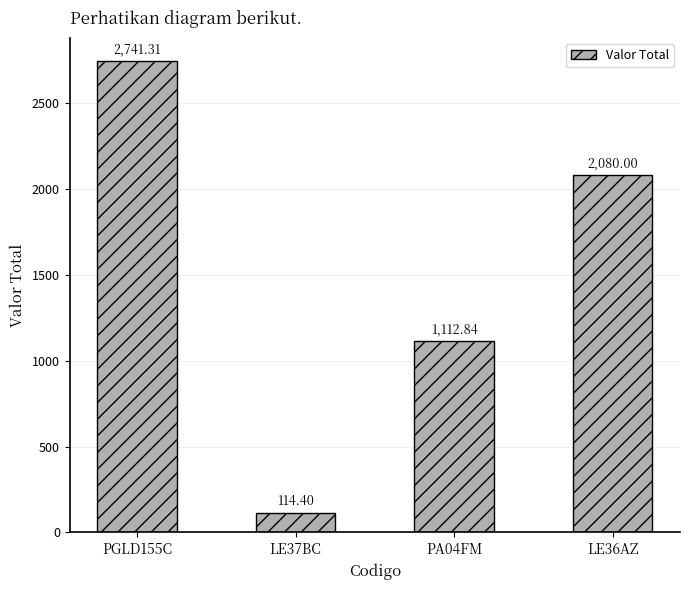

Are the bars horizontal?

No